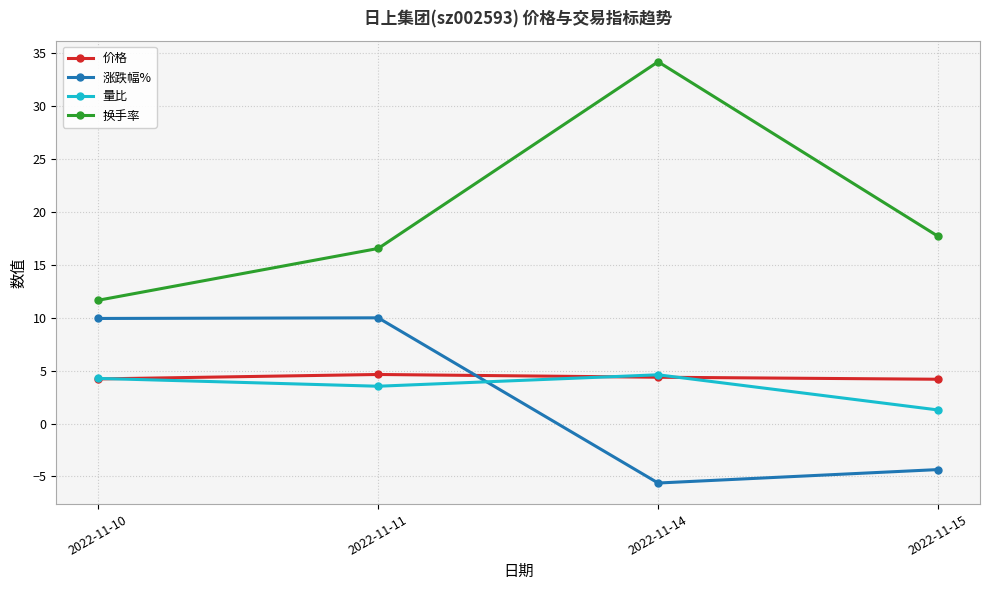

At how many categories does at least one series exceed 31?

1